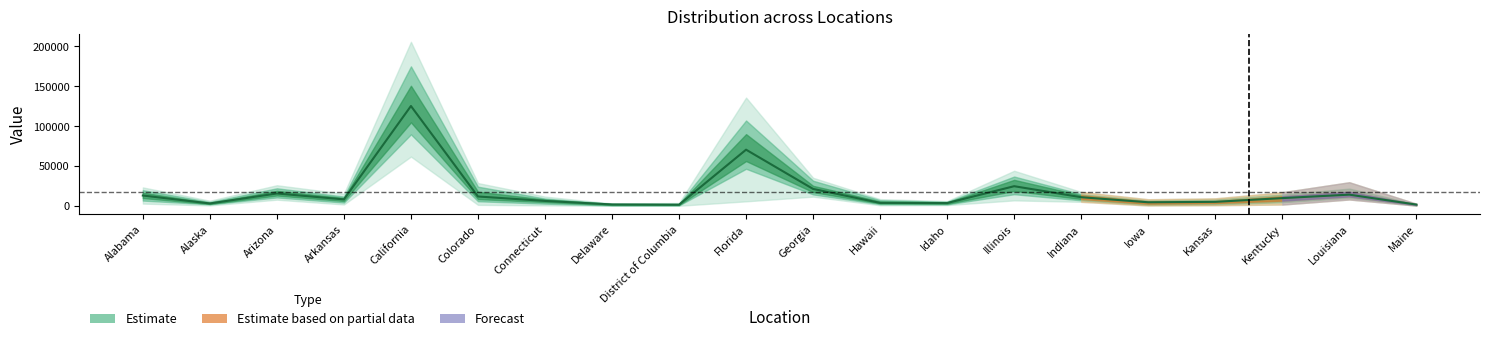

What is the difference between the maximum and minimum values?

123787